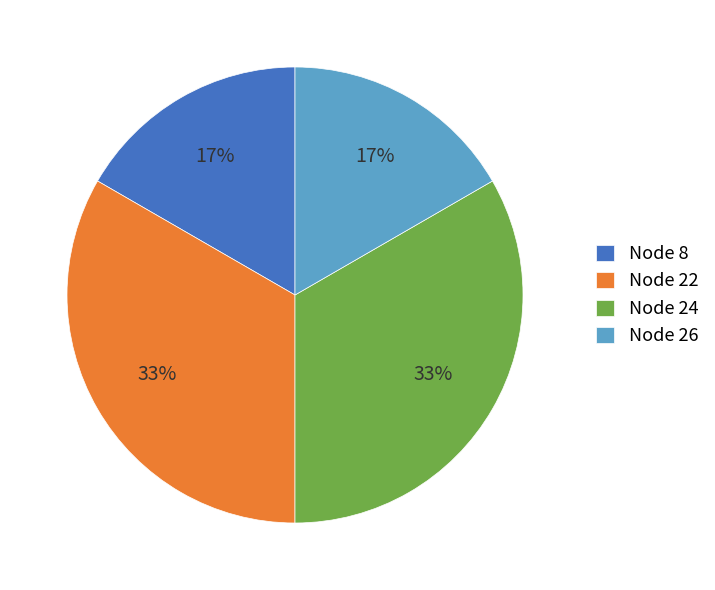

Is it true that Node 24 is 20% of the pie?

False